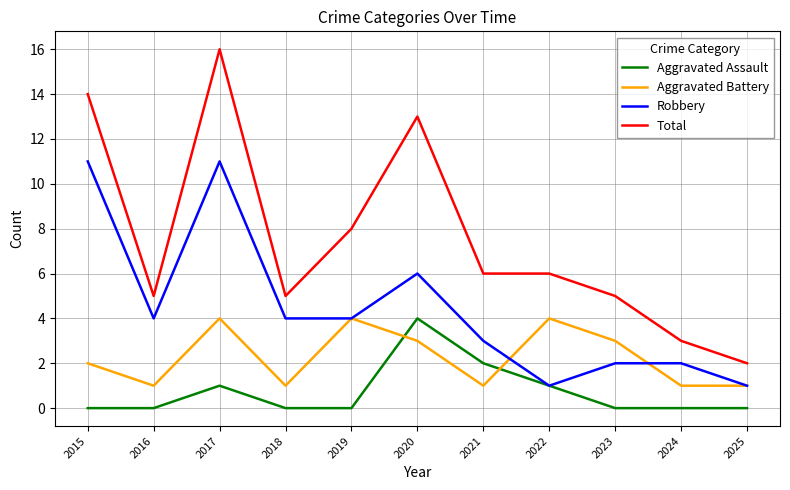

Which series has the widest spread of values?

Total